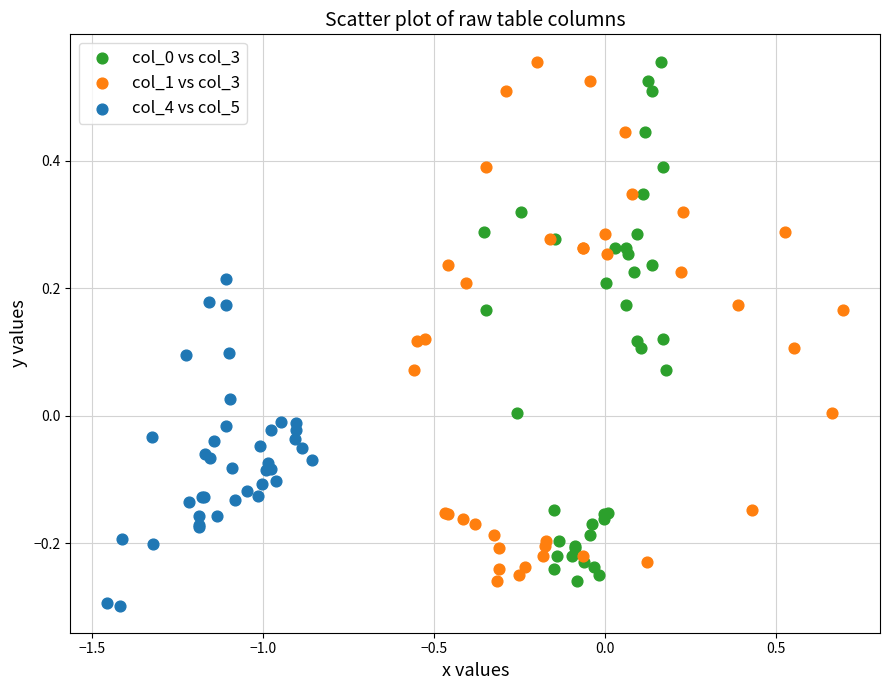

Which series reaches the minimum Y coordinate?

col_4 vs col_5